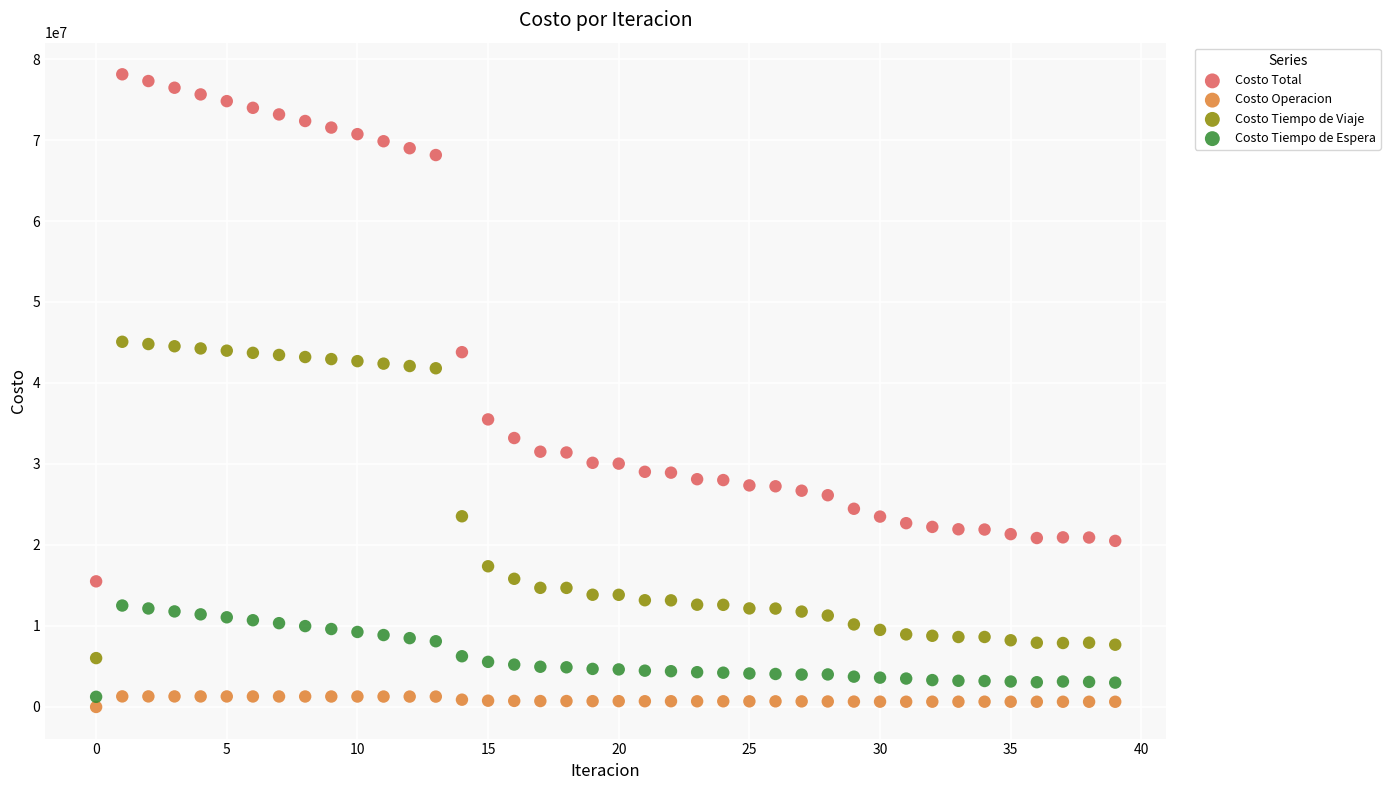

Which series has the largest Y range (max minus min)?

Costo Total